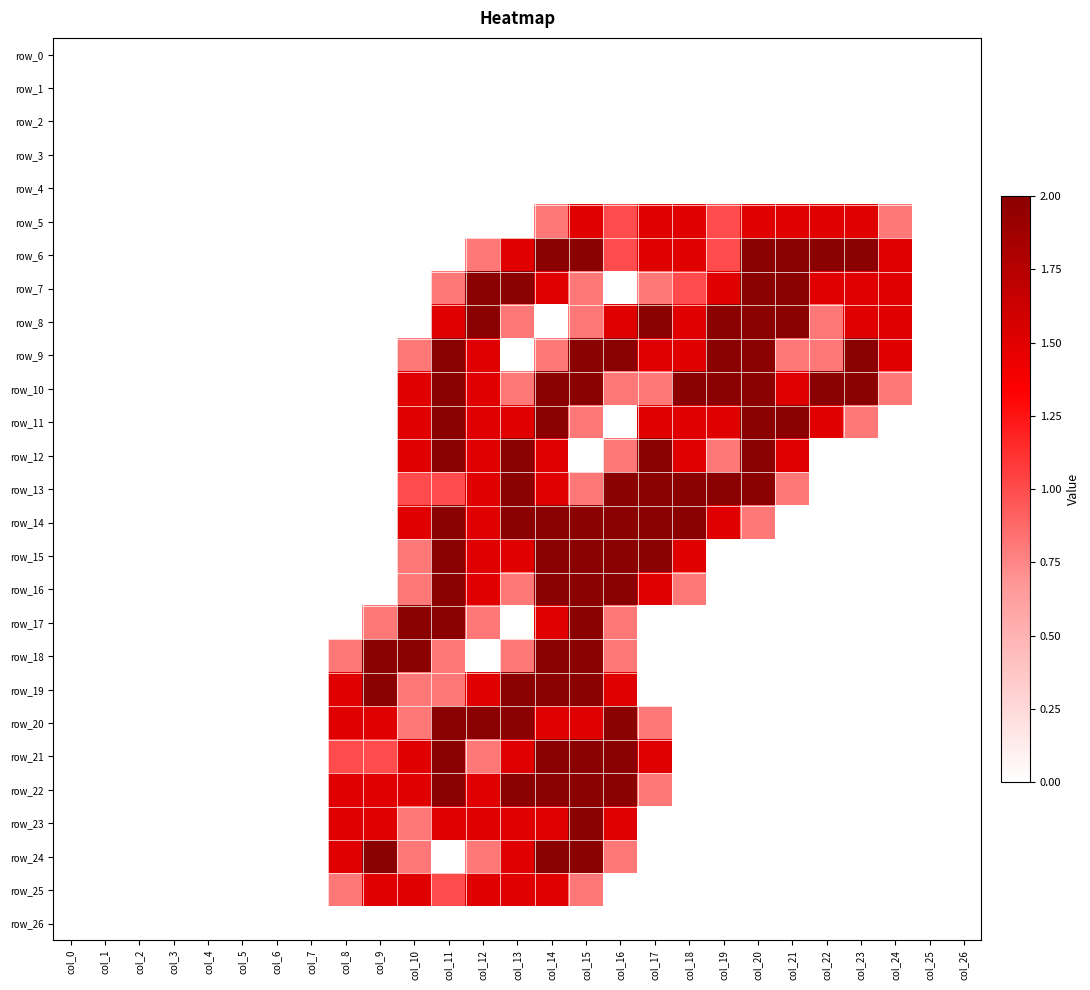

At which category is the sum across all series the highest?

col_14